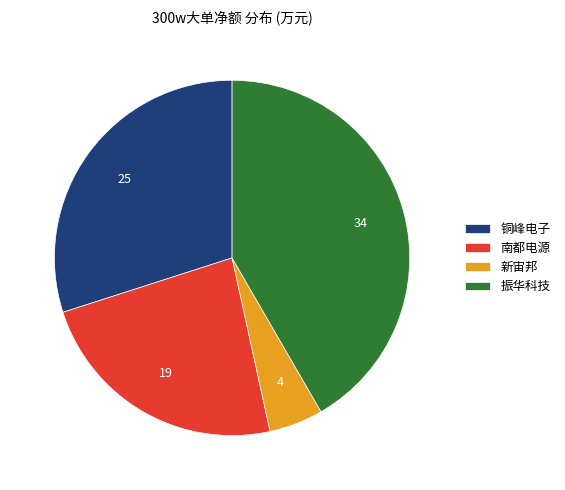

Which has a higher value, 振华科技 or 南都电源?

振华科技